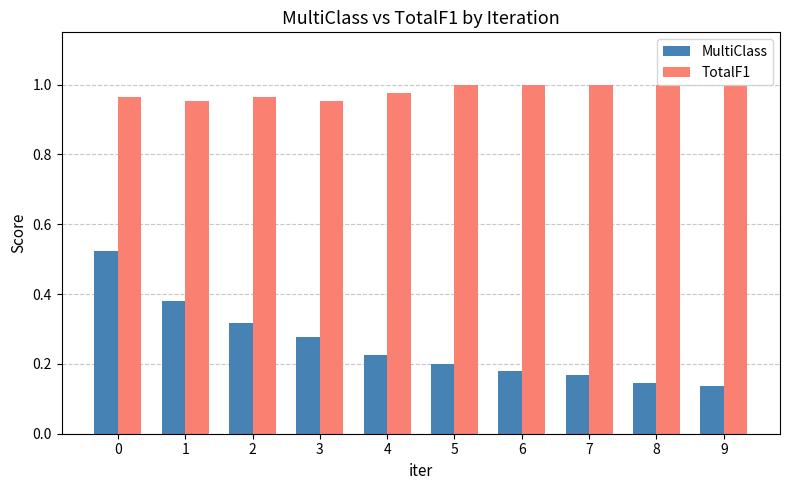

Rank the series at 0 from lowest to highest value.

MultiClass, TotalF1